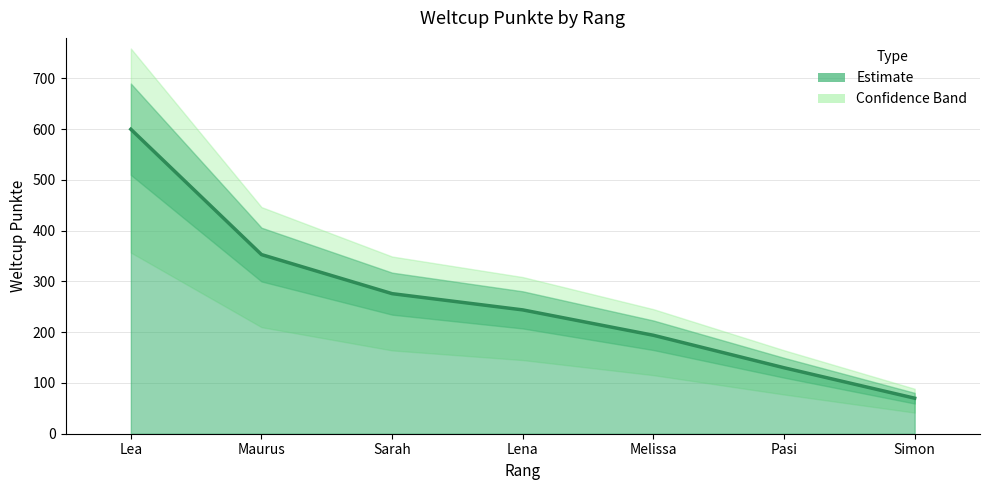

At which category does the chart reach its peak across all series?

Lea